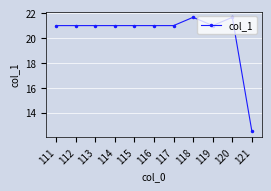

What is the value of the 4th point from the left?

21.0